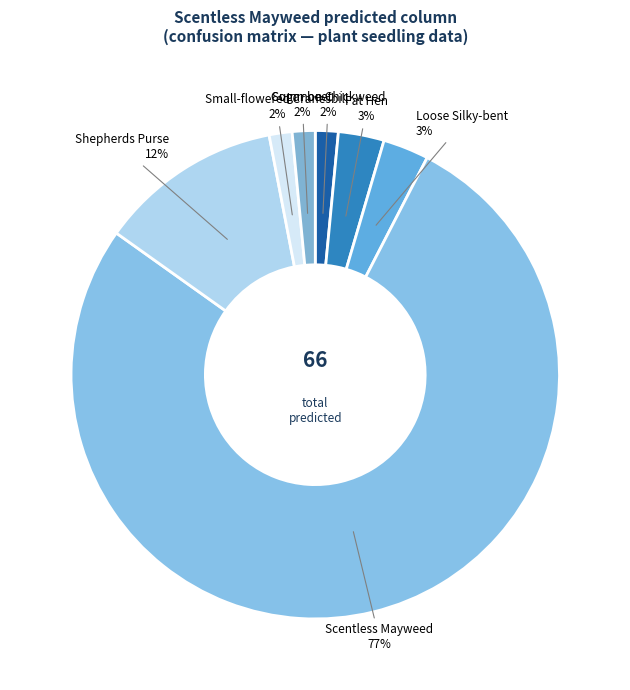

How many slices are in this pie chart?

7